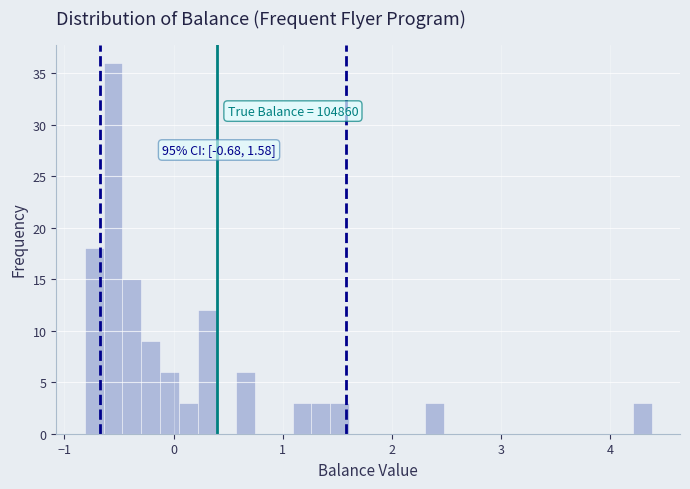

Around what value on the x-axis is the tallest bar? Give the approximate position of its centre, as read against the axis.

-0.6